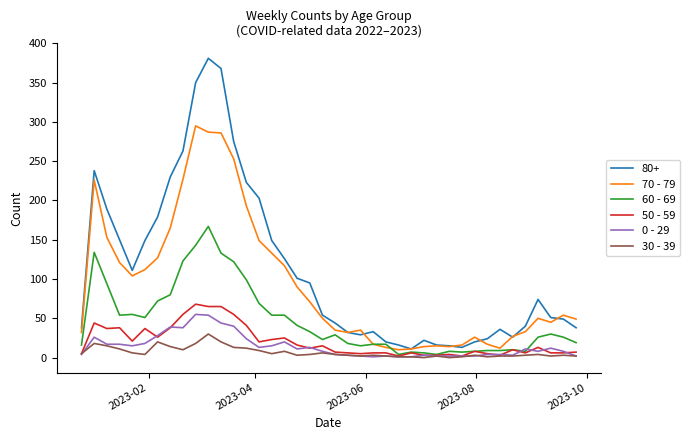

Is this an area chart (filled region under the line)?

No